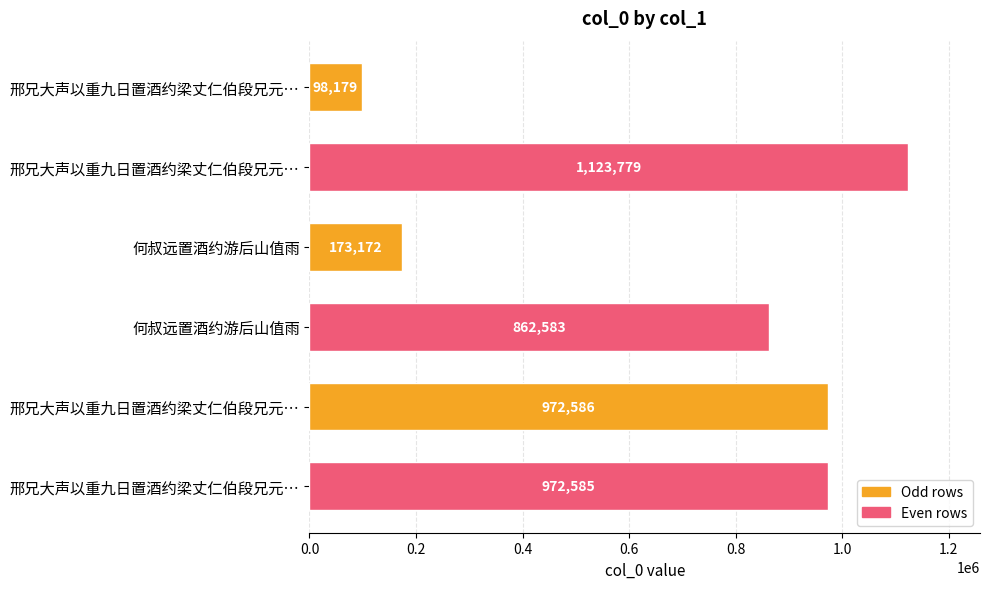

Are the bars horizontal?

Yes